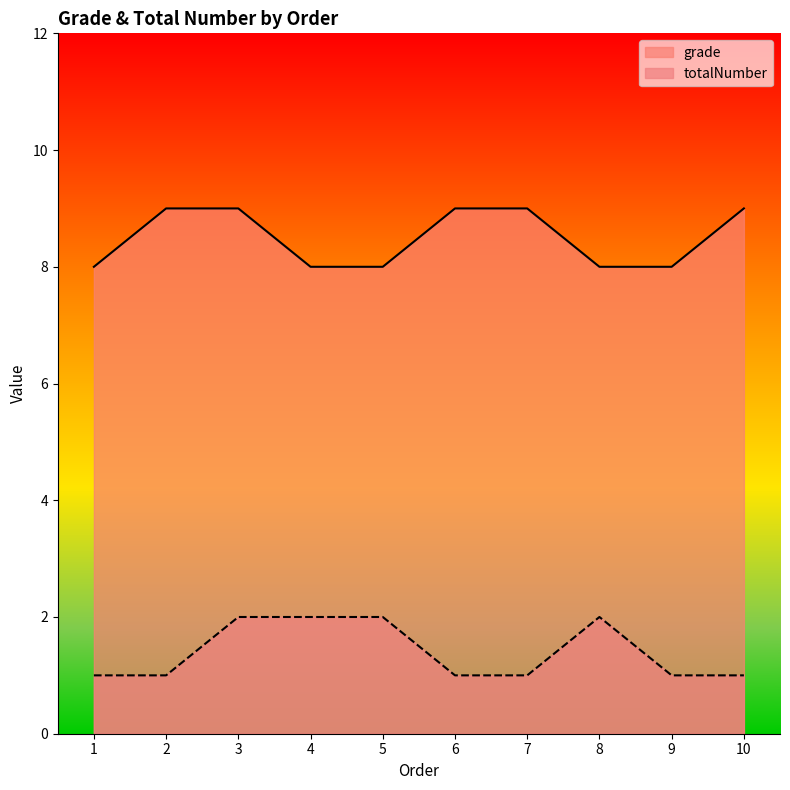

Rank the series by their maximum value, from highest to lowest.

grade, totalNumber